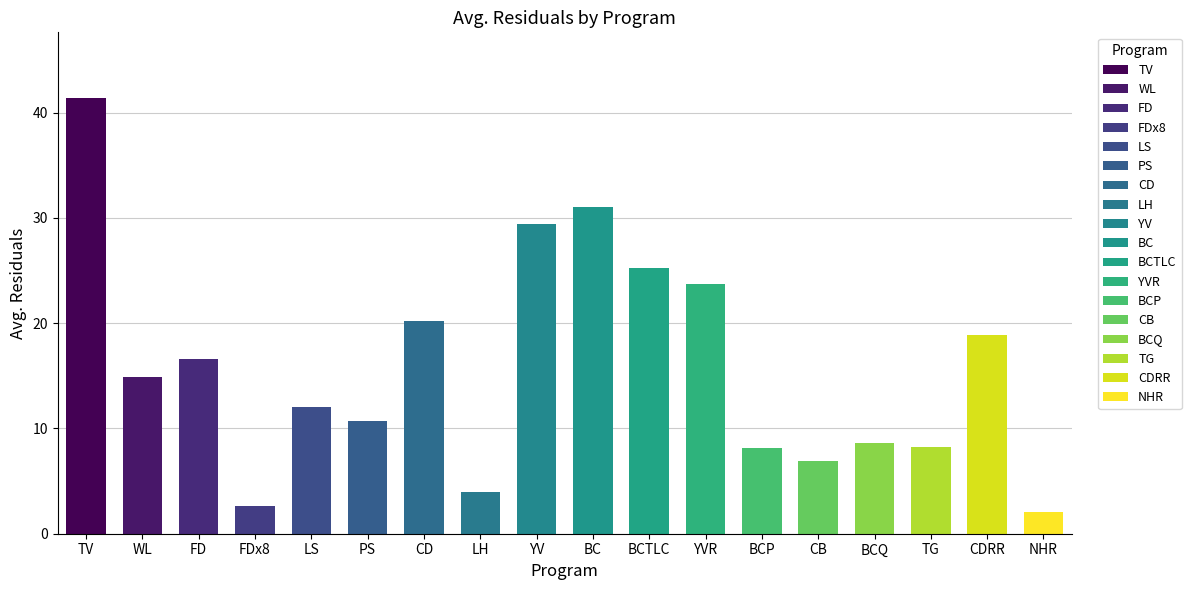

What position from the left is CB?

14